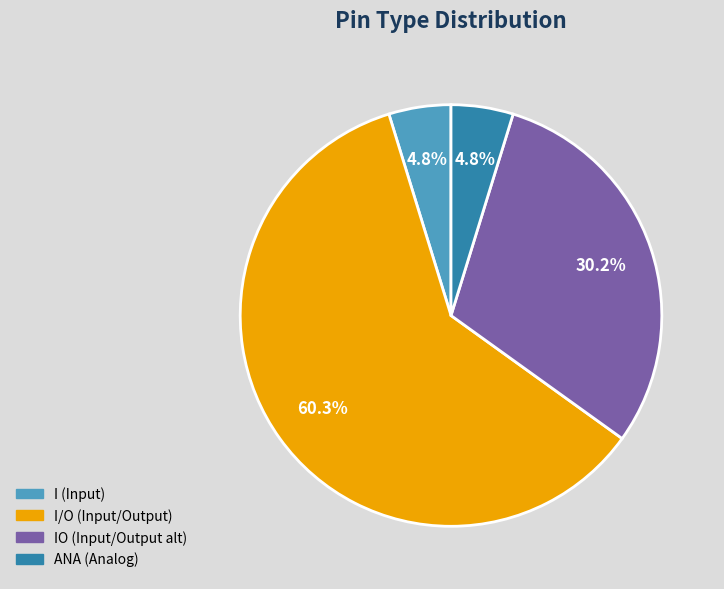

Is there a majority slice in this chart?

Yes